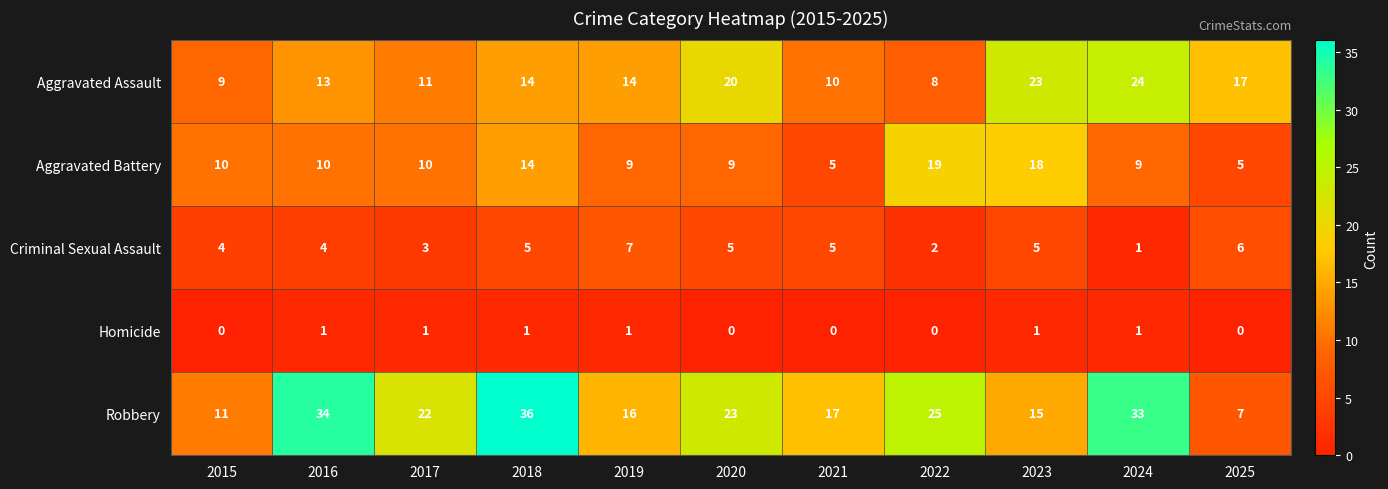

What is the greatest value displayed?

36